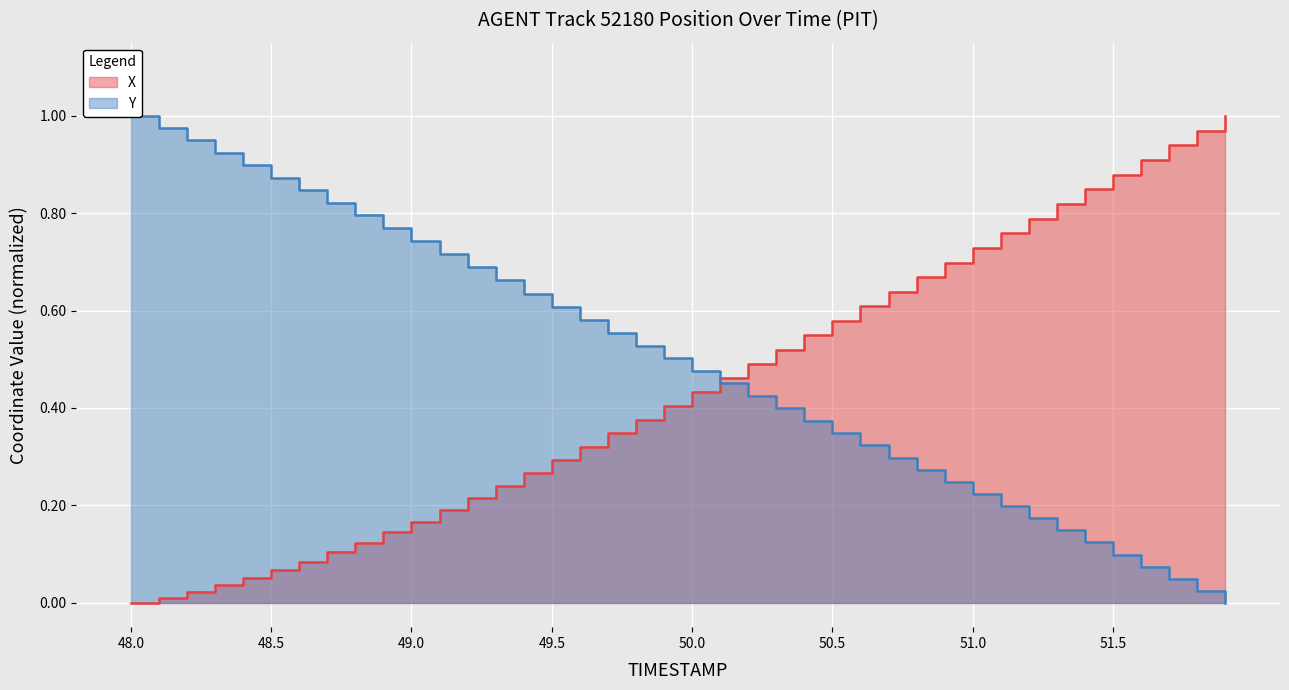

Rank the series by their average value, from highest to lowest.

Y, X